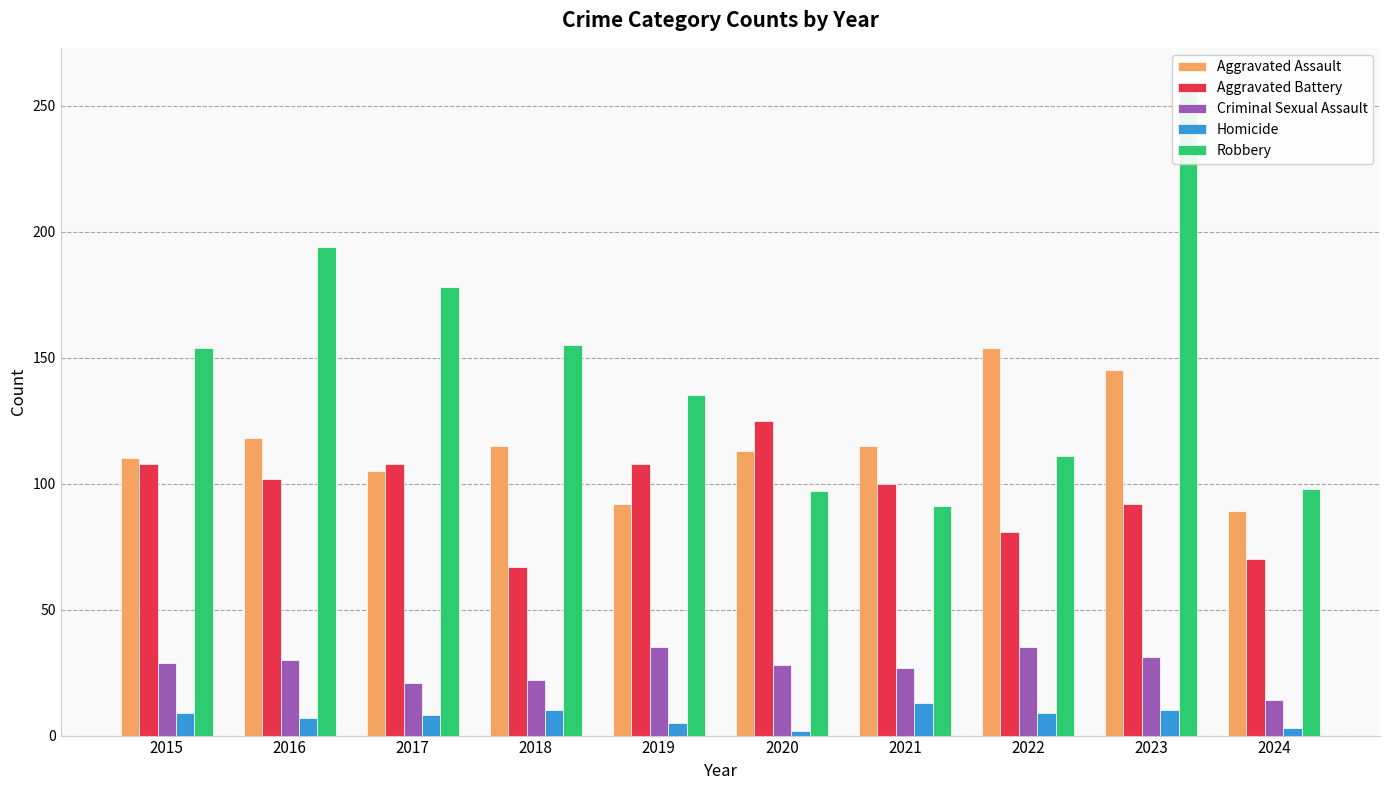

What is the difference between the Aggravated Assault values at 2018 and 2024?

26